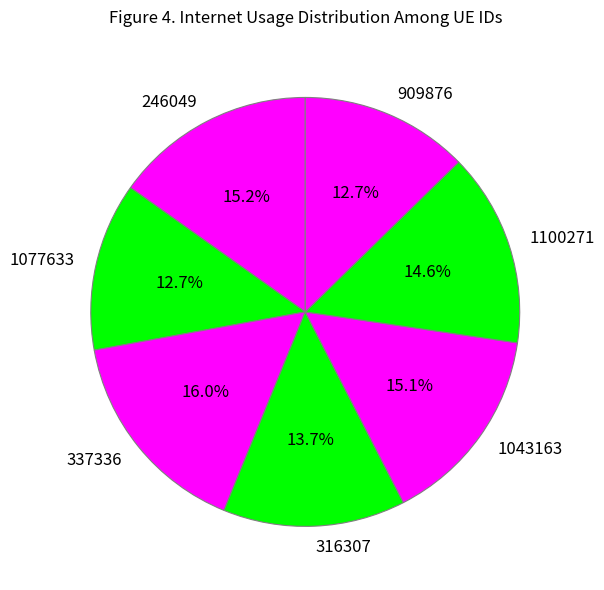

What is the largest slice in the pie chart?

337336